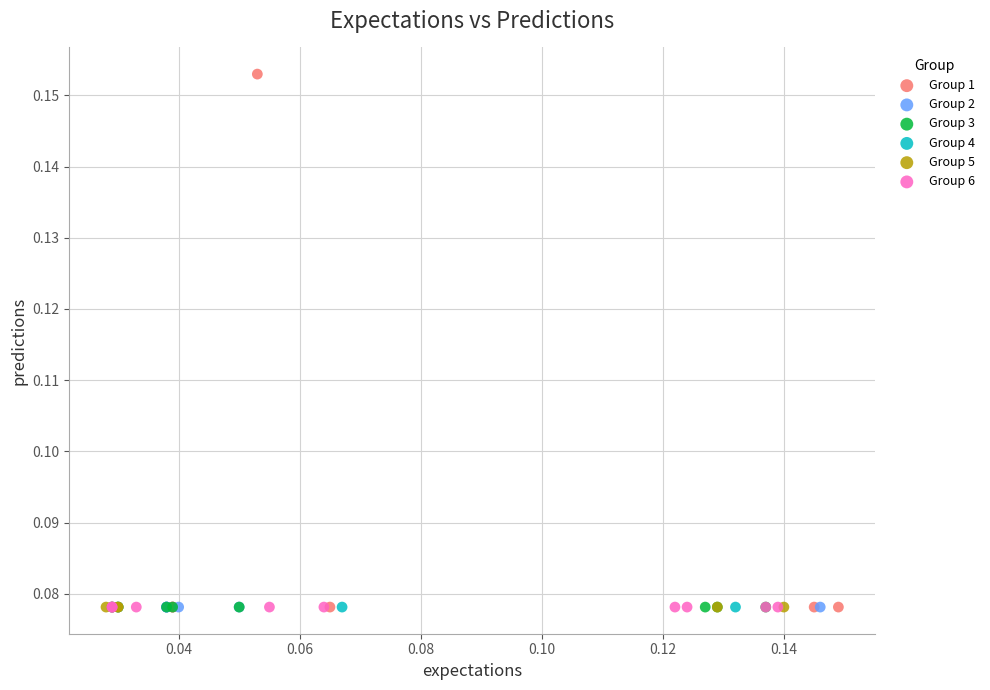

Which series reaches the maximum Y coordinate?

Group 1